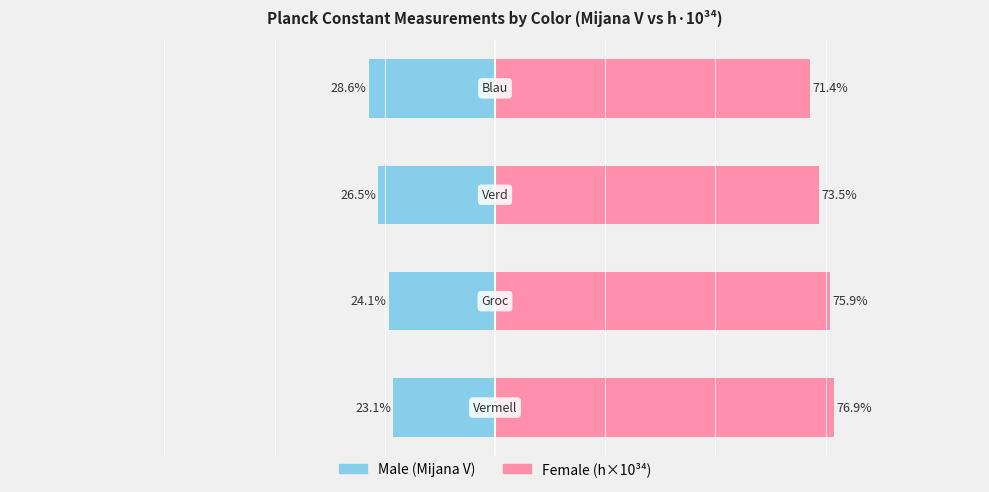

The Female series shows 76.9 at 0. True or false?

True